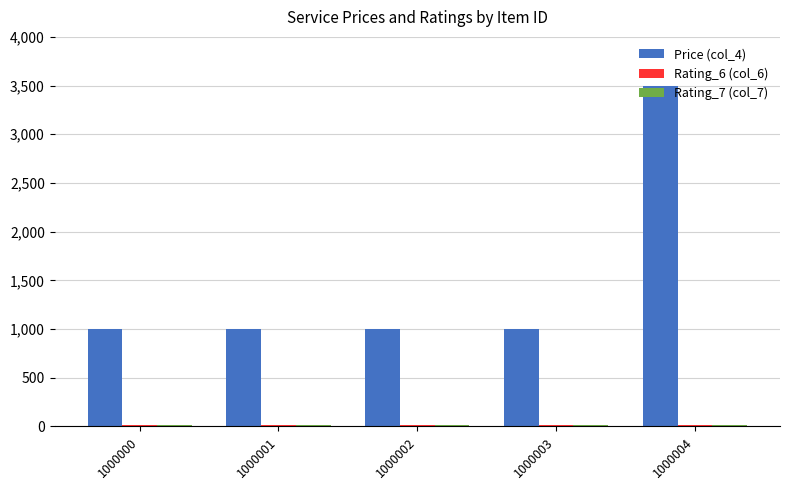

The Price (col_4) series shows 1000 at 1000001. True or false?

True